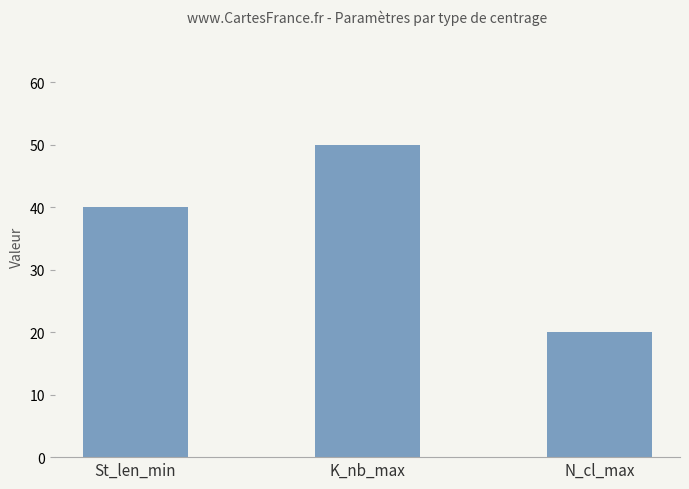

How many bars are there in total?

3